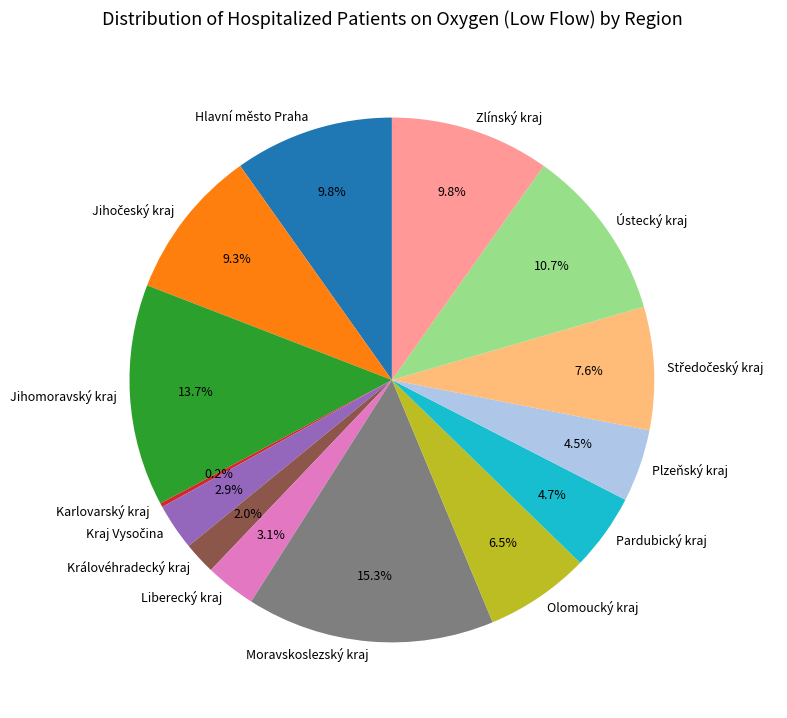

Which has a higher value, Olomoucký kraj or Moravskoslezský kraj?

Moravskoslezský kraj